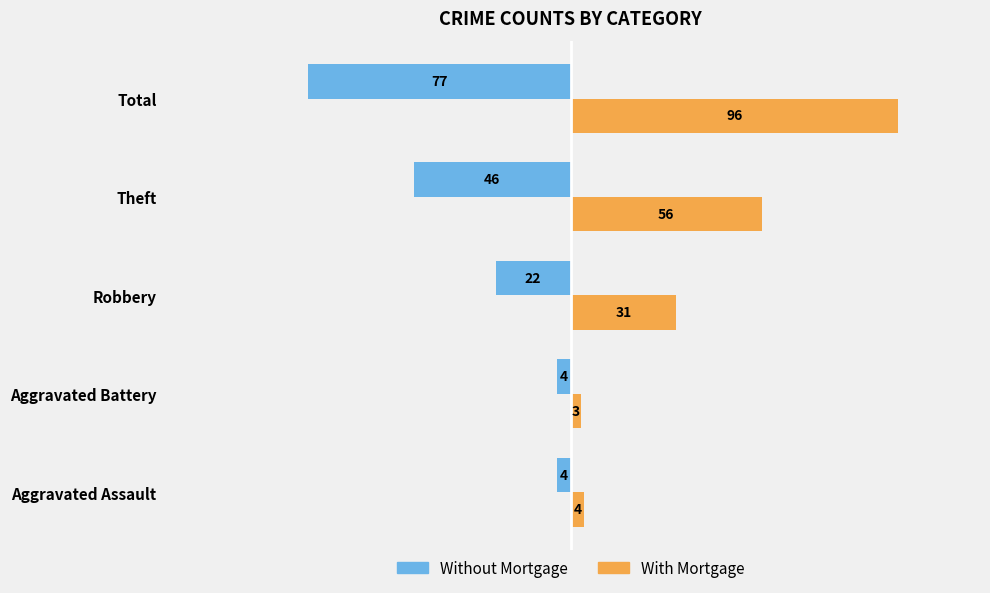

What is the greatest value displayed?

96